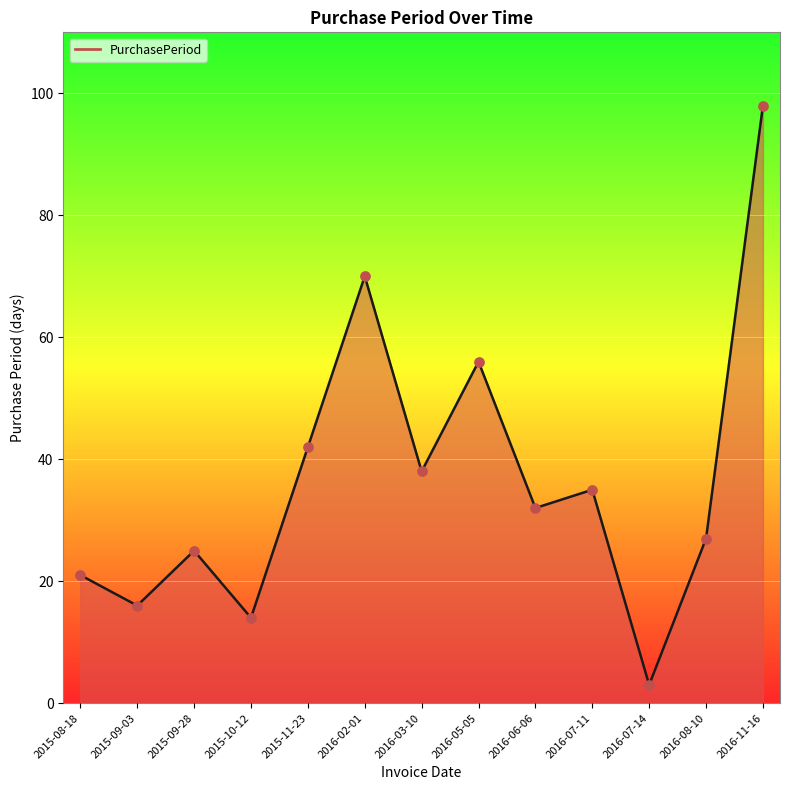

Between 2015-09-03 and 2016-06-06, which is larger?

2016-06-06